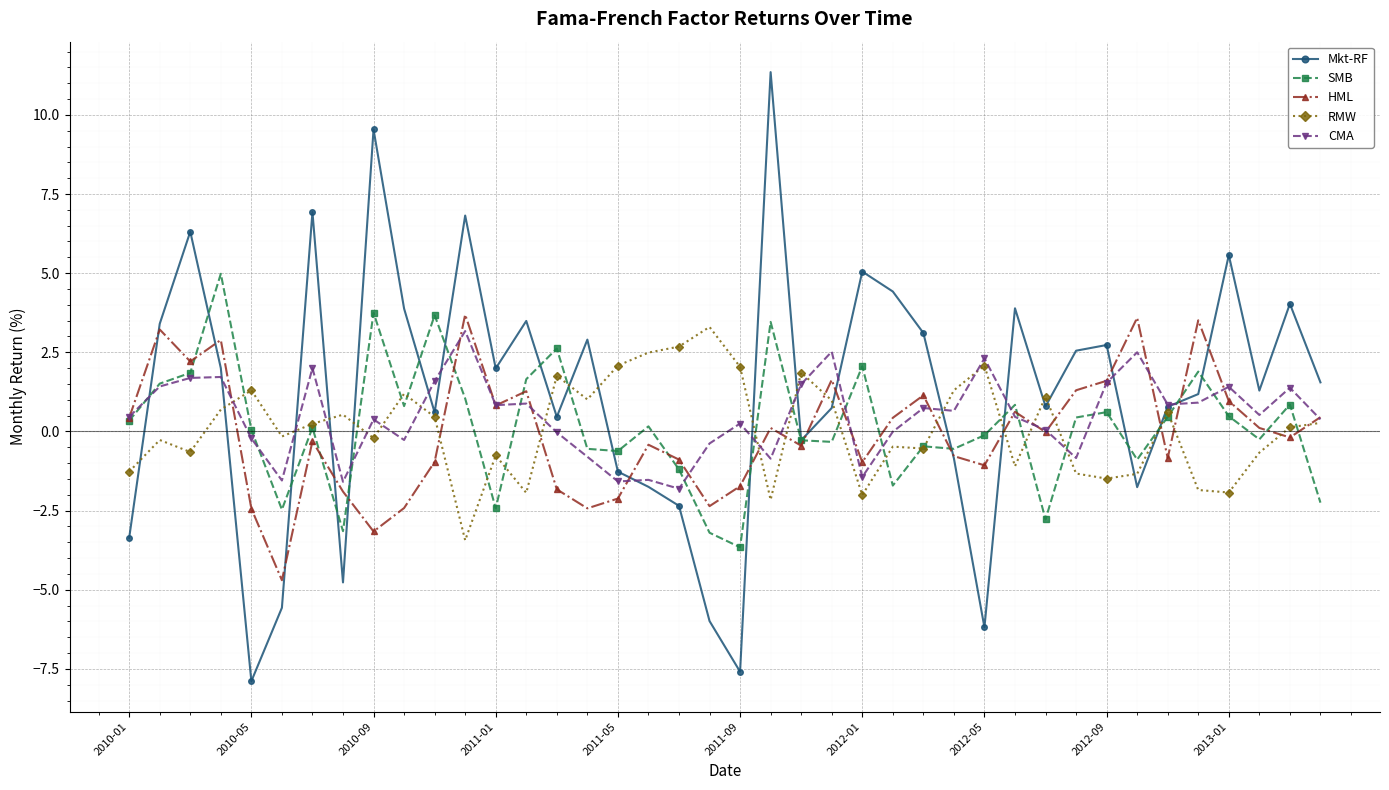

What is the highest value of the CMA series?

3.2